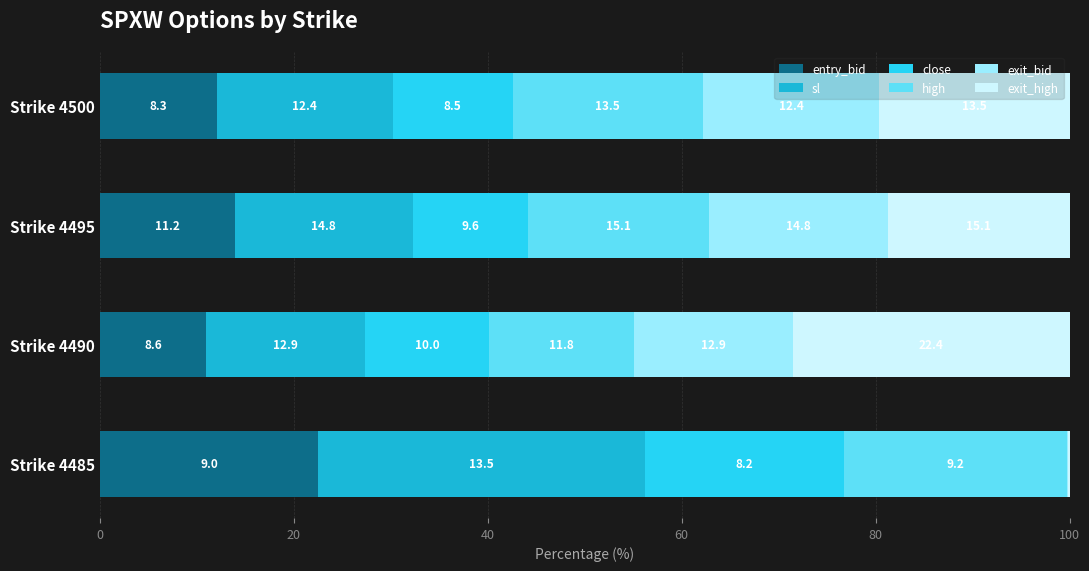

What is the value of the entry_bid bar at the 2nd from the left?

10.9